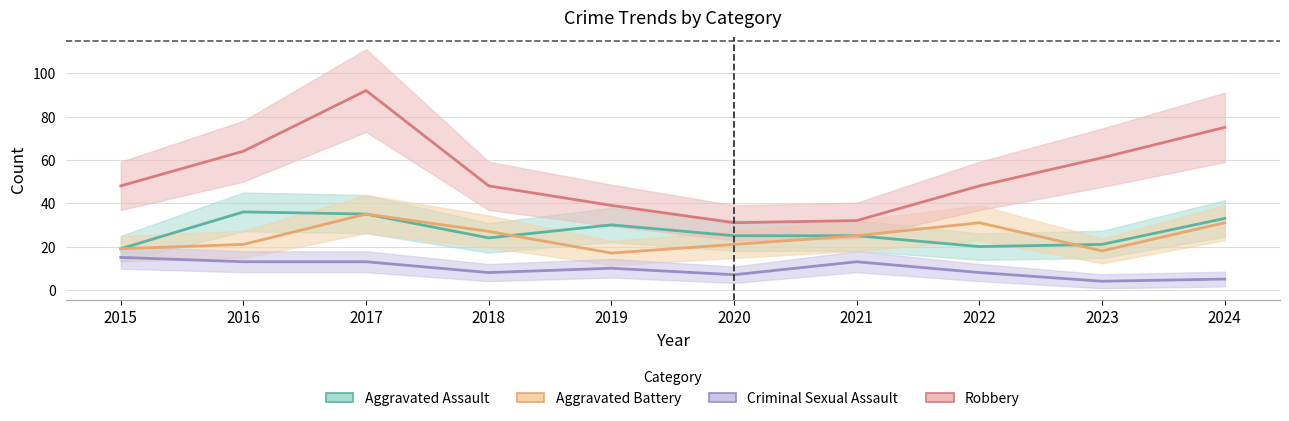

Where is Robbery nearest to the value 61?

2023